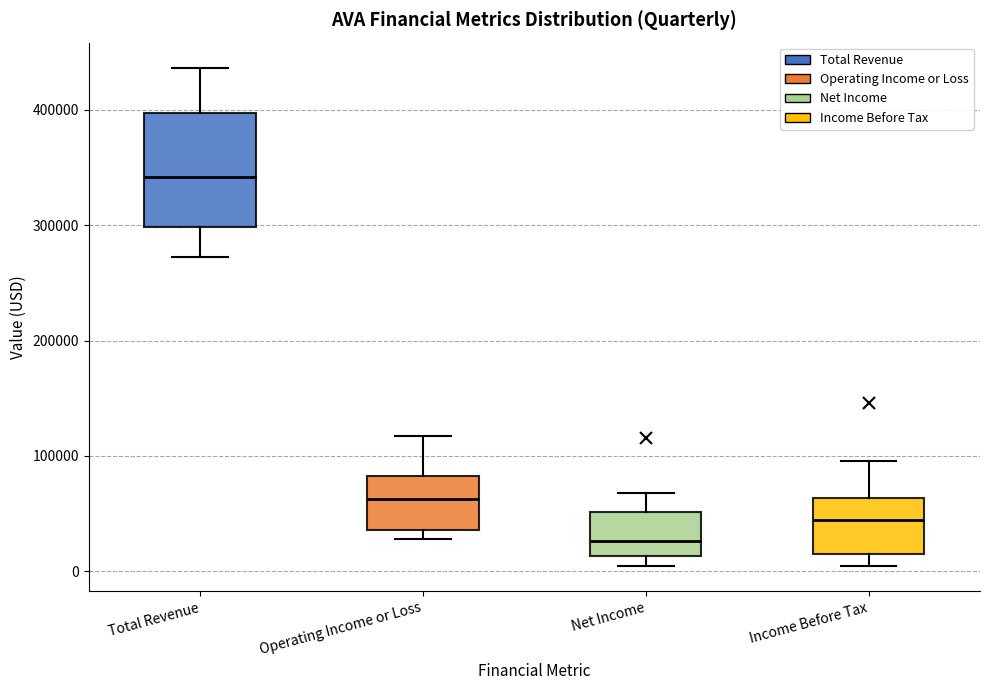

Reading left to right, transcribe this box plot: for each box, give where its median line is, the range the box spans, and where its two whiskers end, as read against the y-axis. The values are not printed on the chart, so give them approximately, as read against the axis.

Total Revenue: median 340000, box 300000 to 400000, whiskers 270000 to 440000
Operating Income or Loss: median 60000, box 40000 to 80000, whiskers 30000 to 120000
Net Income: median 30000, box 10000 to 50000, whiskers 0 to 70000
Income Before Tax: median 40000, box 20000 to 60000, whiskers 10000 to 100000